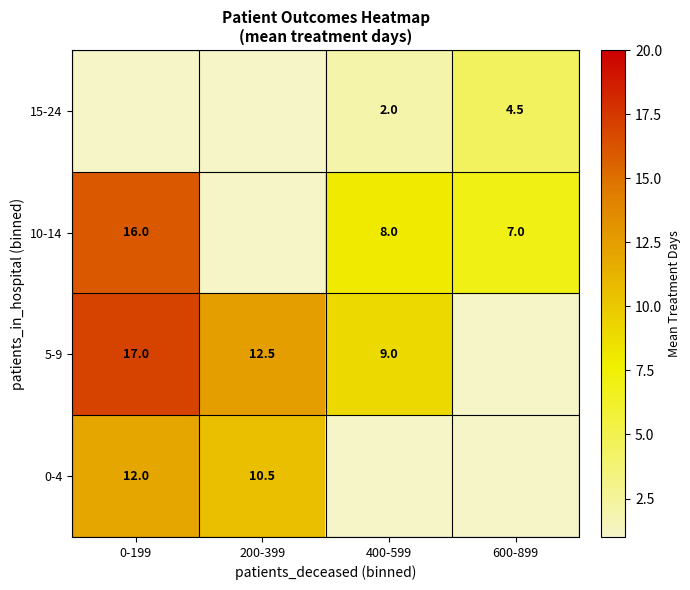

The 0-4 series shows 2.5 at 0-199. True or false?

False